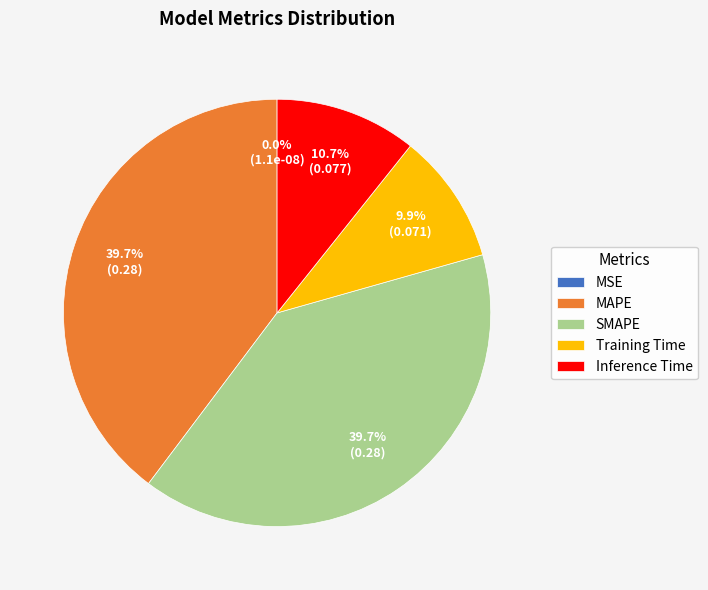

Between Training Time and Inference Time, which is larger?

Inference Time